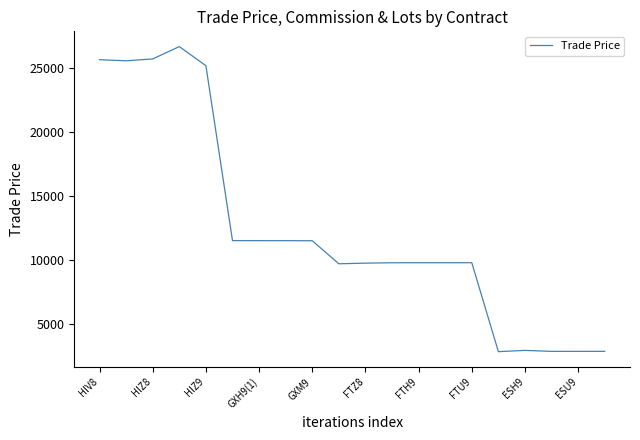

What is the difference between the maximum and minimum values?

23890